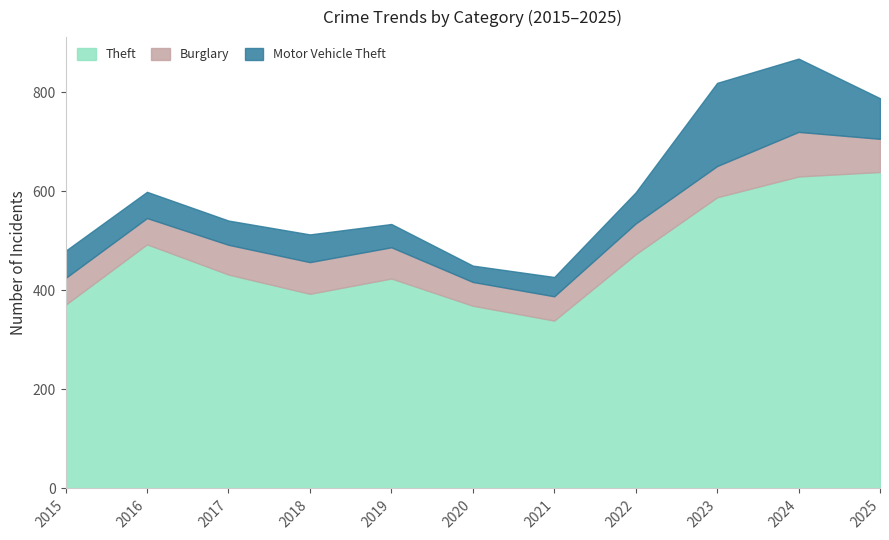

What is the value of the Motor Vehicle Theft point at the 1st from the left?

55